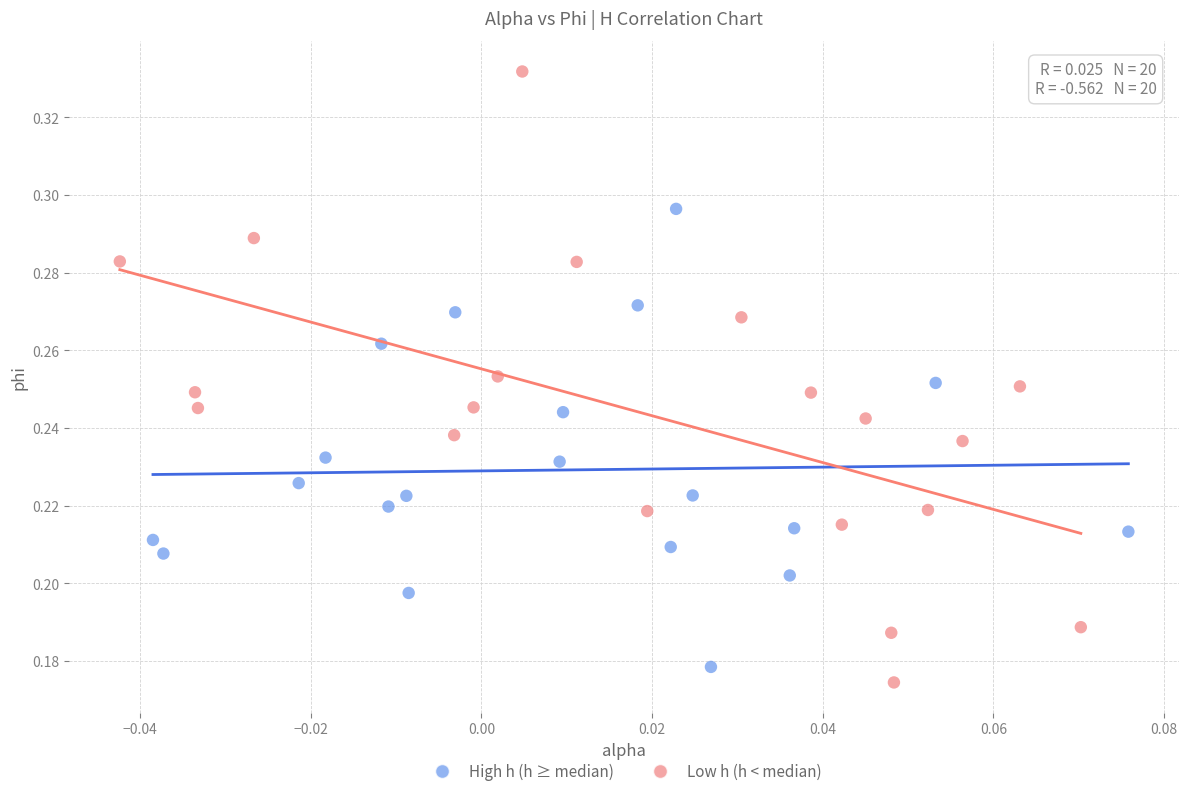

What are all the series names shown in the legend?

High h (h ≥ median), Low h (h < median)